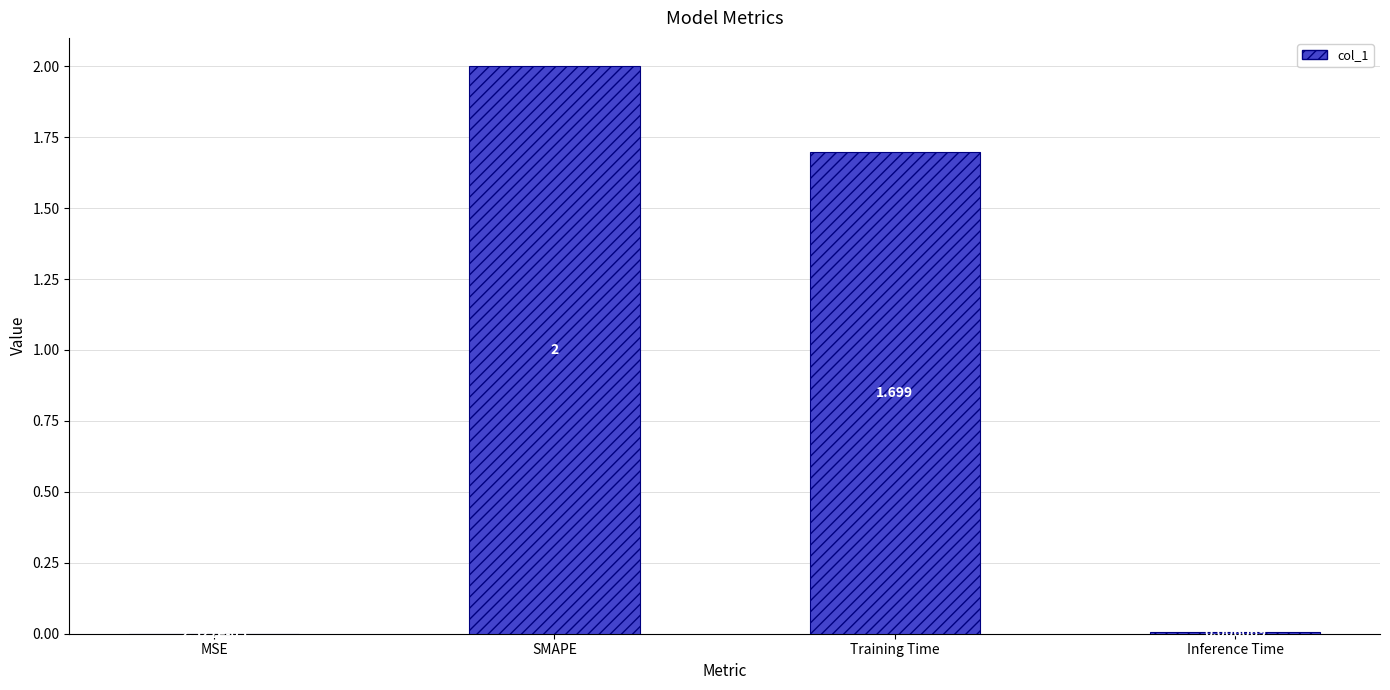

Where is the data nearest to the value 1?

Training Time